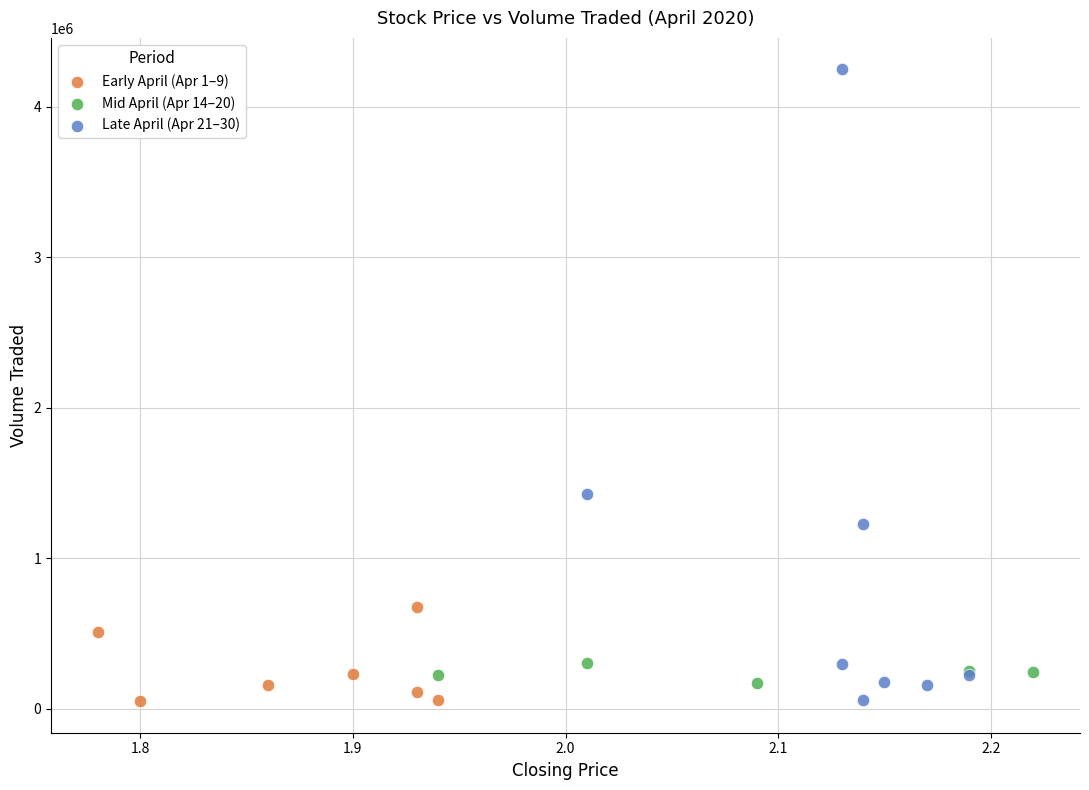

Which series contains the highest Y value?

Late April (Apr 21–30)